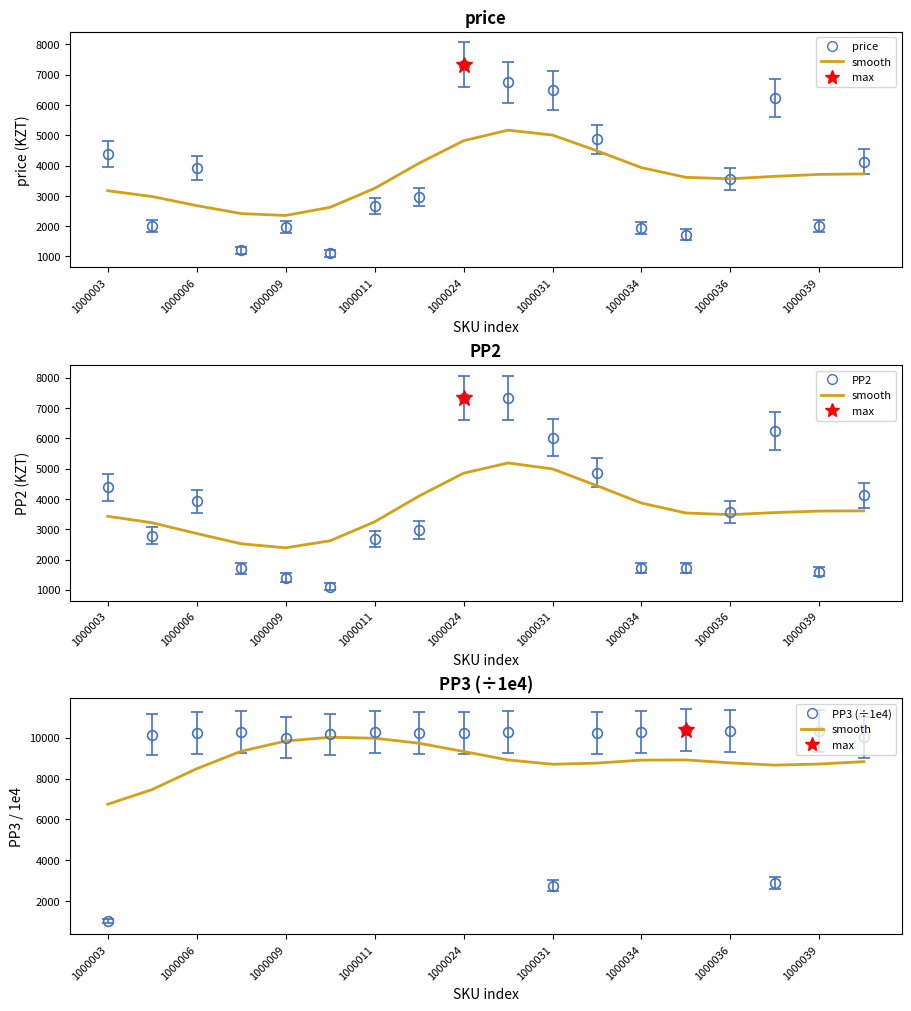

Where do price and PP2 first cross each other?

1000008 and 1000009